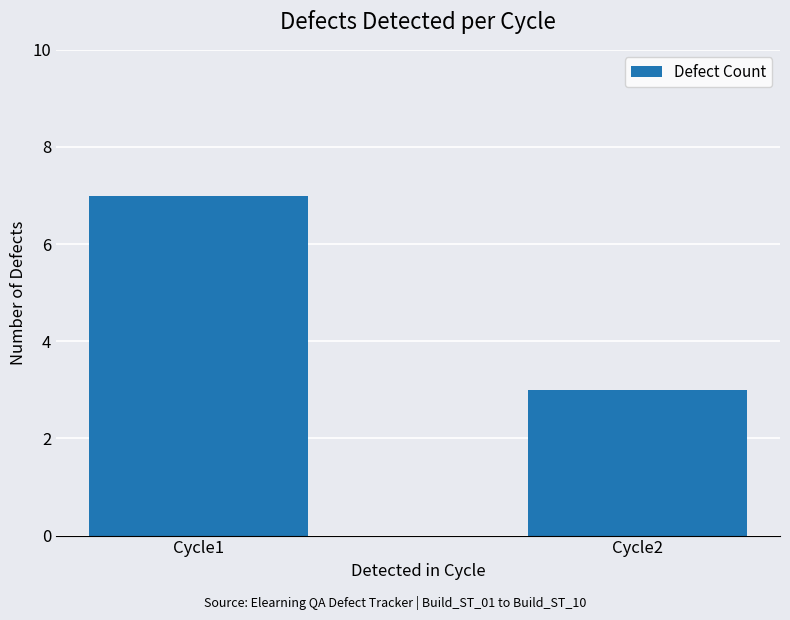

Is it true that the value at Cycle1 is 7?

True